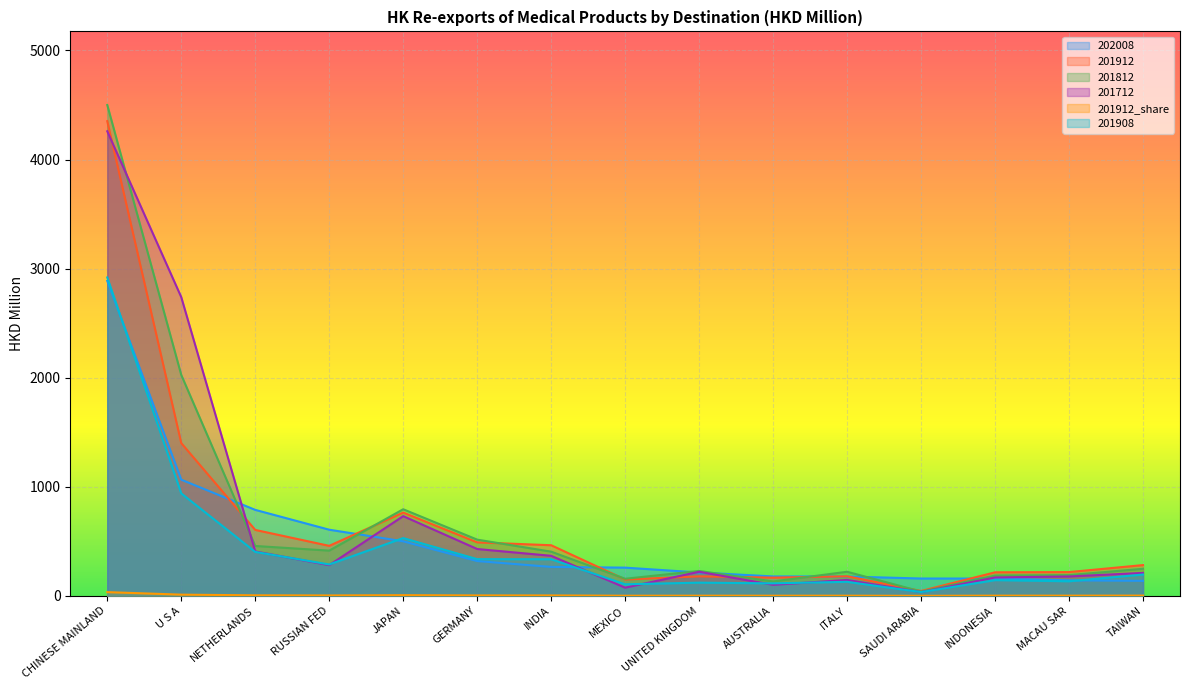

What is the highest value of the 201712 series?

4258.8